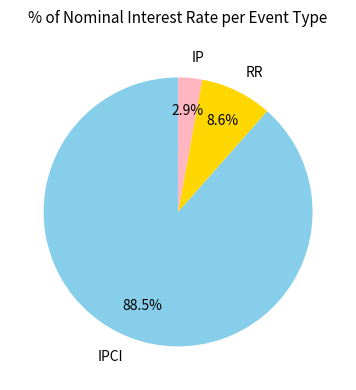

What is the smallest slice in the pie chart?

IP